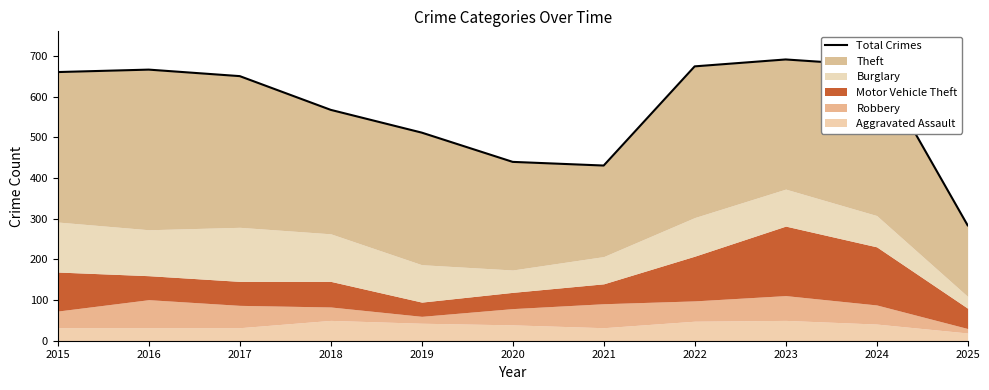

At which label is the value closest to 488?

2019